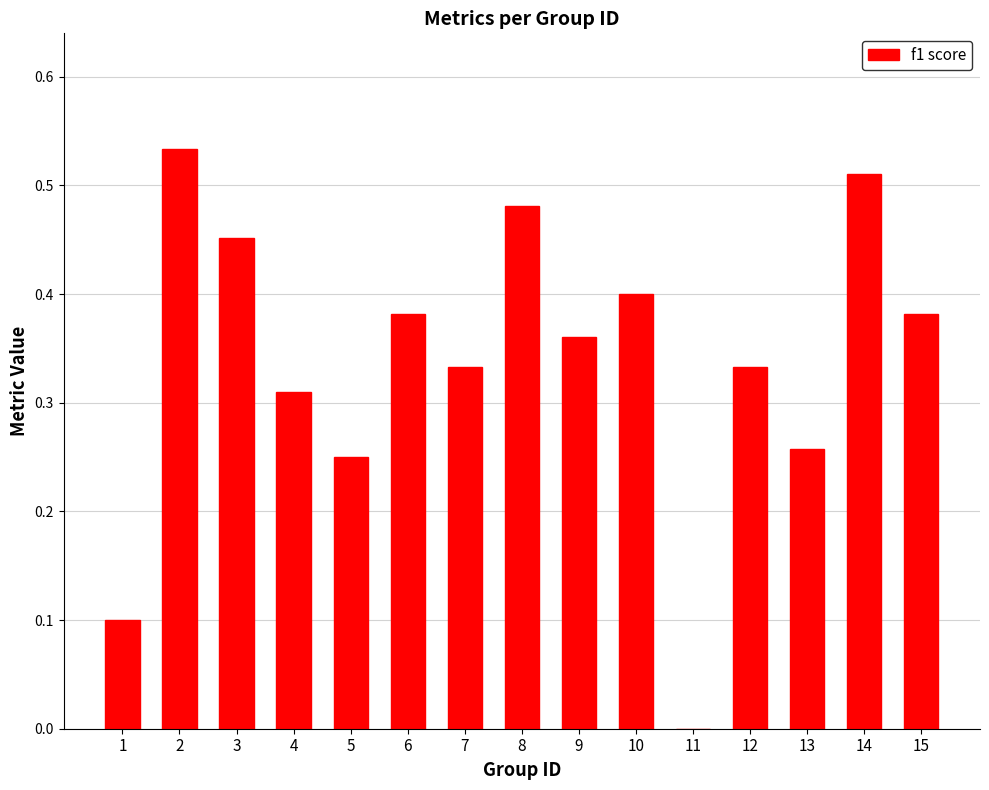

The chart shows a value of 0.4 at 15. True or false?

True